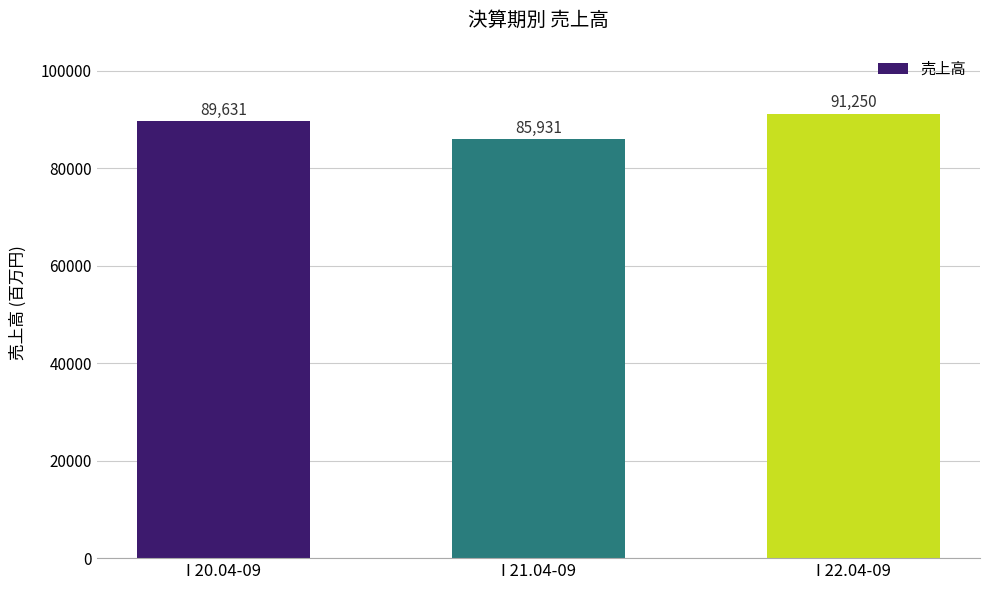

What is the label of the 1st bar from the left?

I 20.04-09